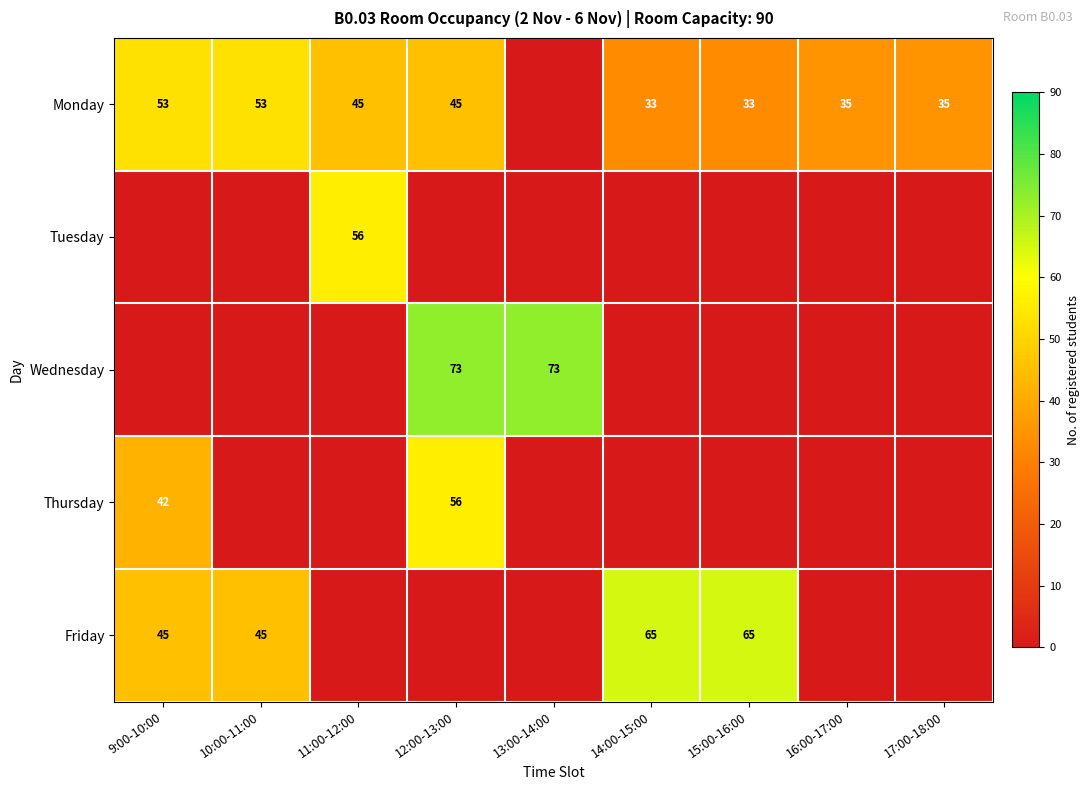

The value of Wednesday at 13:00-14:00 is 73. True or false?

True